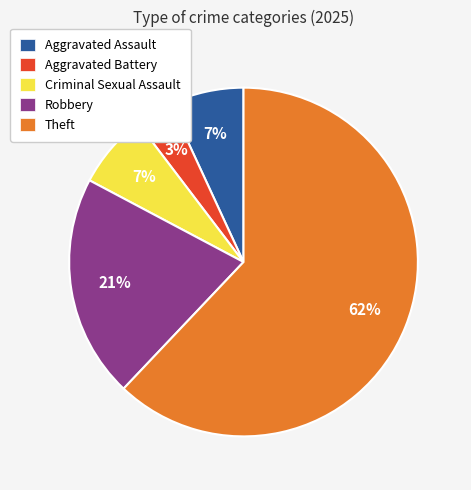

To the nearest percent, what percentage of the pie is Aggravated Assault?

7%